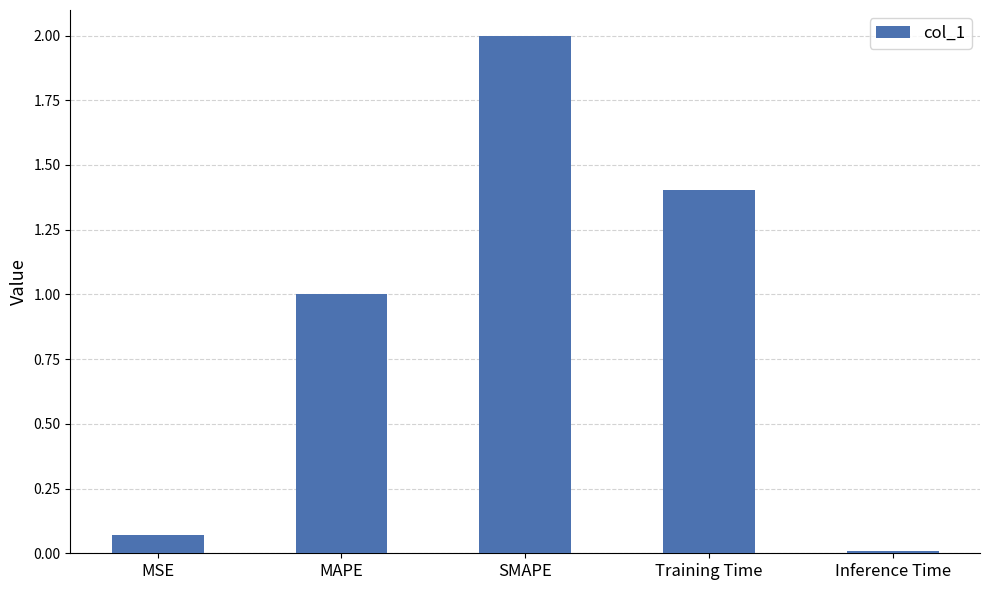

How many bars are there in total?

5